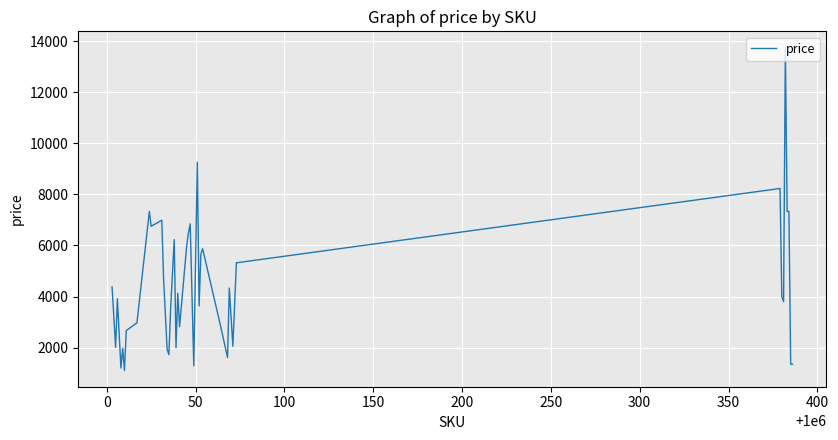

What is the difference between the maximum and minimum values?

12649